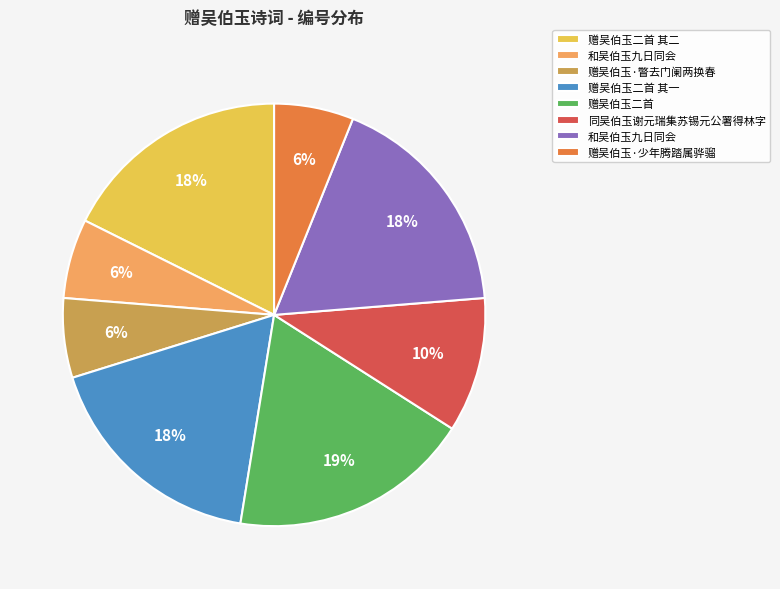

How many slices are in this pie chart?

8